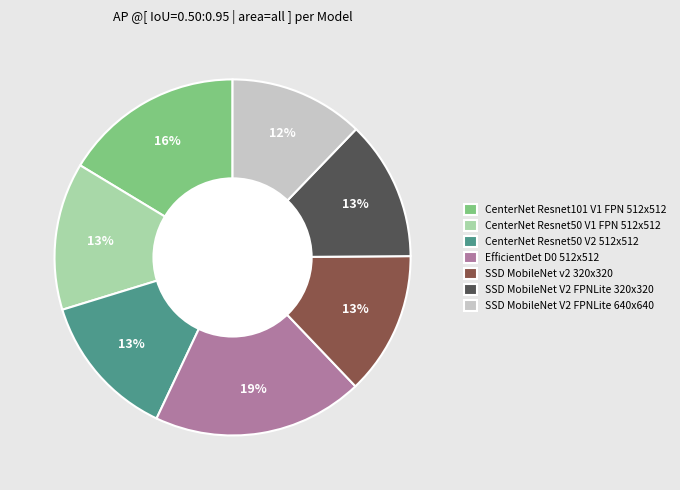

To the nearest percent, what is the difference between the largest and smallest slice percentages?

7%